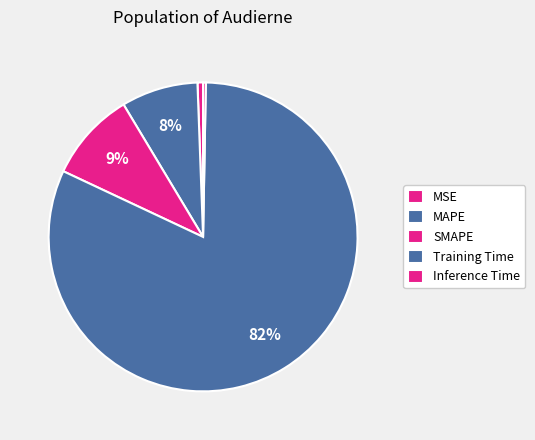

Which category has the biggest portion of the pie?

Training Time